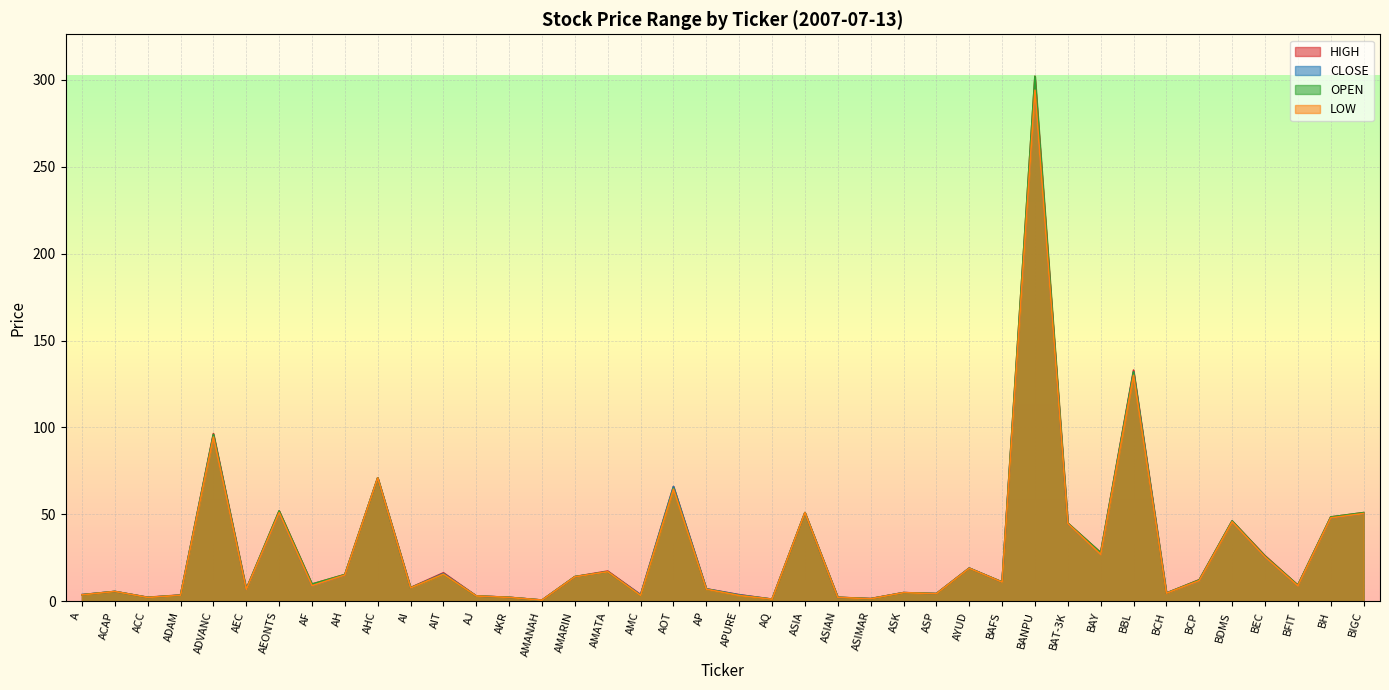

Reading left to right, extract all data points from this chart.

<HIGH>: 3.8	5.7	2.3	3.6	96.5	7.0	52.0	9.9	15.4	71.0	7.9	16.4	3.1	2.3	0.7	14.2	17.4	3.8	66.0	7.2	3.8	1.2	51.0	2.3	1.6	5.0	4.5	19.1	11.1	302.0	45.0	28.0	133.0	4.7	12.4	46.2	26.2	9.3	48.5	51.0
<CLOSE>: 3.8	5.7	2.2	3.5	95.5	6.8	51.0	9.0	15.1	71.0	7.7	16.0	3.1	2.3	0.7	14.1	17.0	3.7	66.0	7.2	3.7	1.2	51.0	2.2	1.5	5.0	4.4	19.1	11.0	296.0	44.8	27.2	132.0	4.7	11.9	46.0	25.5	9.0	48.0	50.5
<OPEN>: 3.7	5.7	2.2	3.5	96.0	7.0	52.0	9.9	15.4	71.0	7.8	15.6	3.1	2.3	0.7	14.2	17.0	3.4	65.0	7.0	3.4	1.2	51.0	2.3	1.5	5.0	4.4	19.0	11.1	302.0	45.0	28.0	132.0	4.7	12.3	46.2	26.0	9.3	48.5	51.0
<LOW>: 3.7	5.7	2.2	3.5	94.5	6.8	51.0	9.0	15.1	71.0	7.7	15.6	3.1	2.2	0.7	14.1	17.0	3.4	64.5	7.0	3.3	1.2	51.0	2.2	1.4	5.0	4.4	19.0	11.0	294.0	44.8	27.0	130.0	4.7	11.9	45.8	25.5	8.9	48.0	50.5